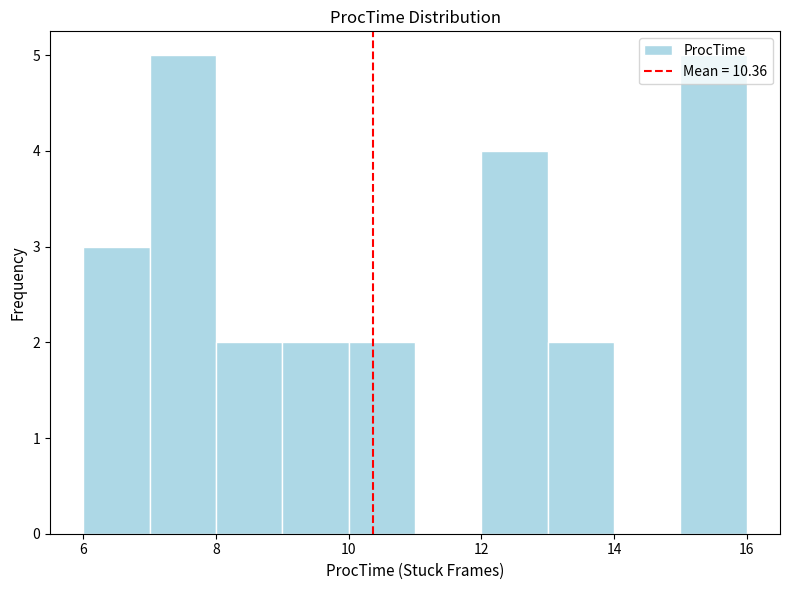

Reading left to right, list every bar in this chart as the range it spans on the x-axis followed by its height. The values are not printed on the chart, so give them approximately, as read against the axis.

6 to 7: 3
7 to 8: 5
8 to 9: 2
9 to 10: 2
10 to 11: 2
11 to 12: 0
12 to 13: 4
13 to 14: 2
14 to 15: 0
15 to 16: 5